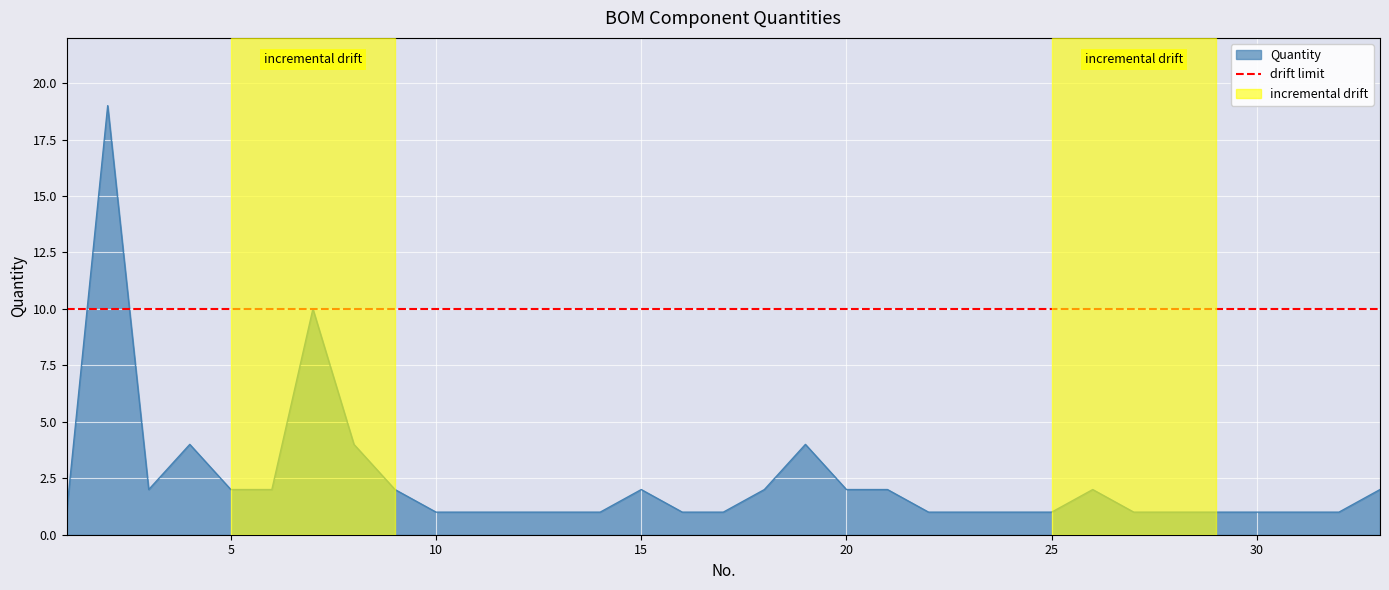

Rank the categories by value from highest to lowest.

2, 7, 4, 8, 19, 3, 5, 6, 9, 15, 18, 20, 21, 26, 33, 1, 10, 11, 12, 13, 14, 16, 17, 22, 23, 24, 25, 27, 28, 29, 30, 31, 32